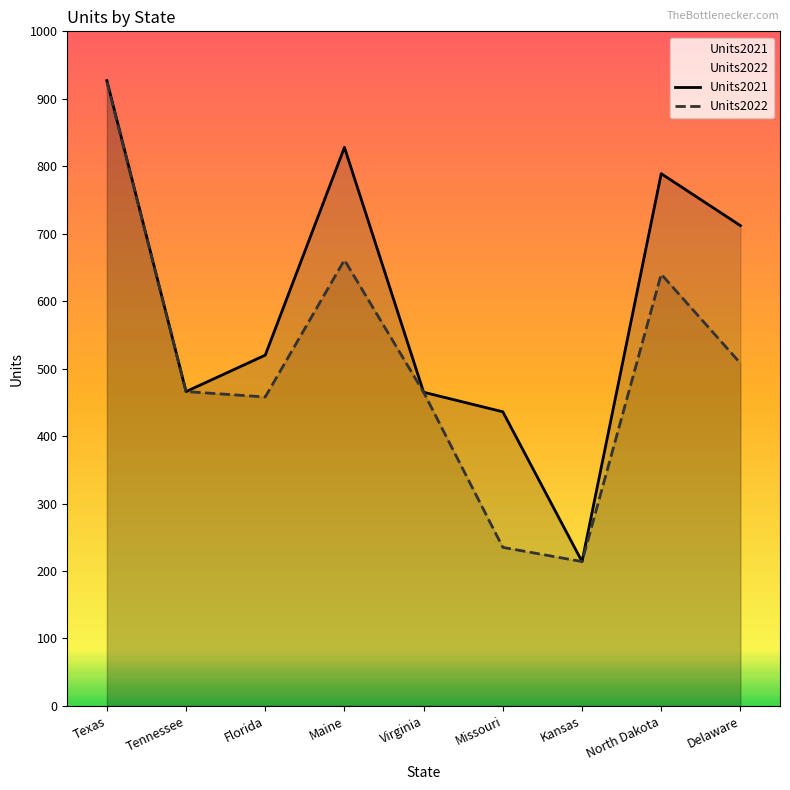

Does the chart display data point markers on the line(s)?

No